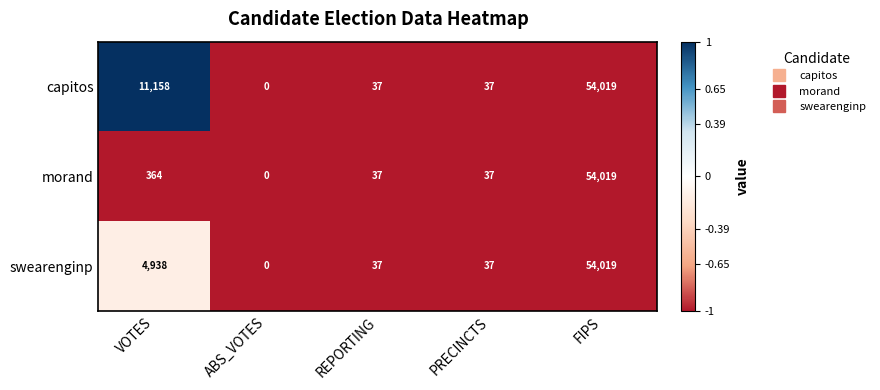

What is the sum of all morand values?

54457